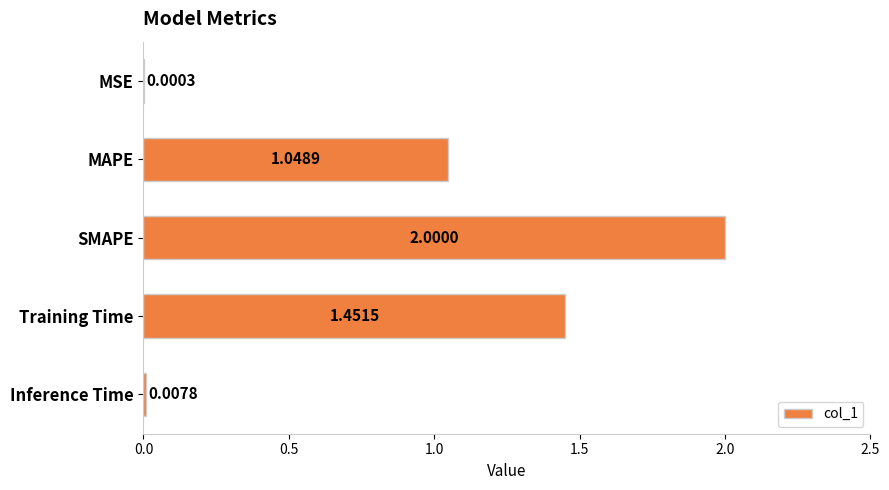

At which label is the value closest to 1?

MAPE